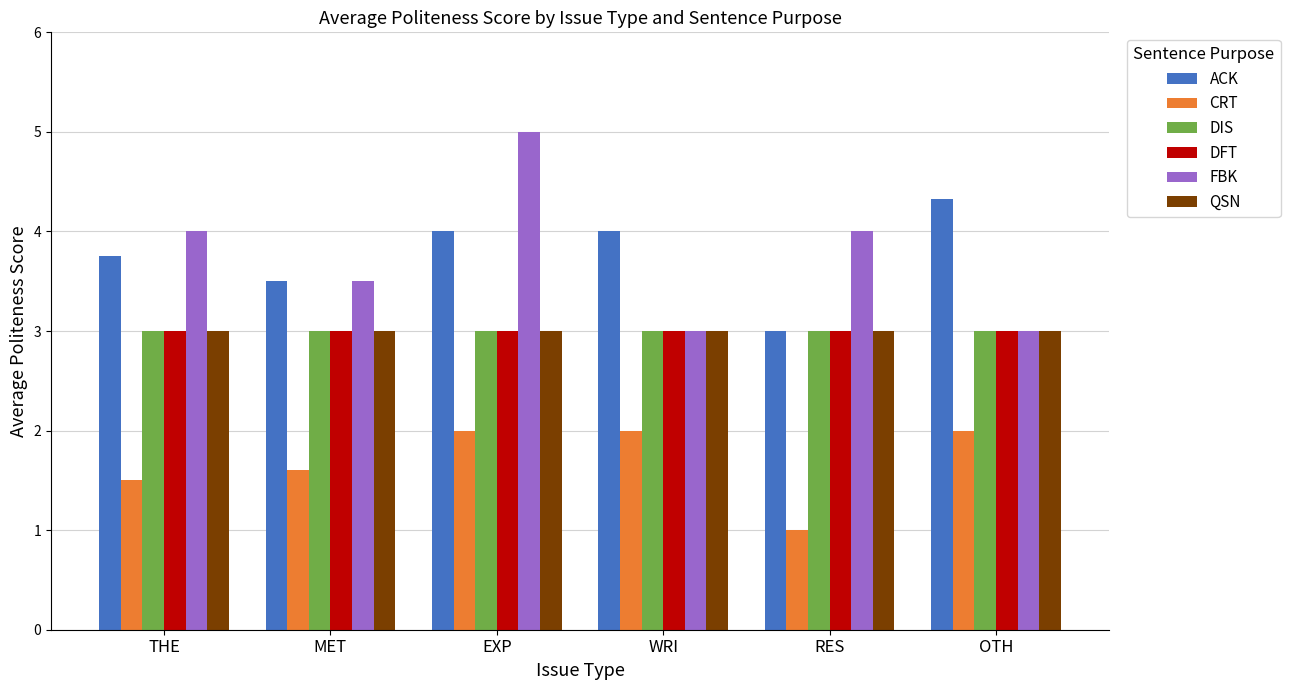

The value of DIS at WRI is 1.8. True or false?

False